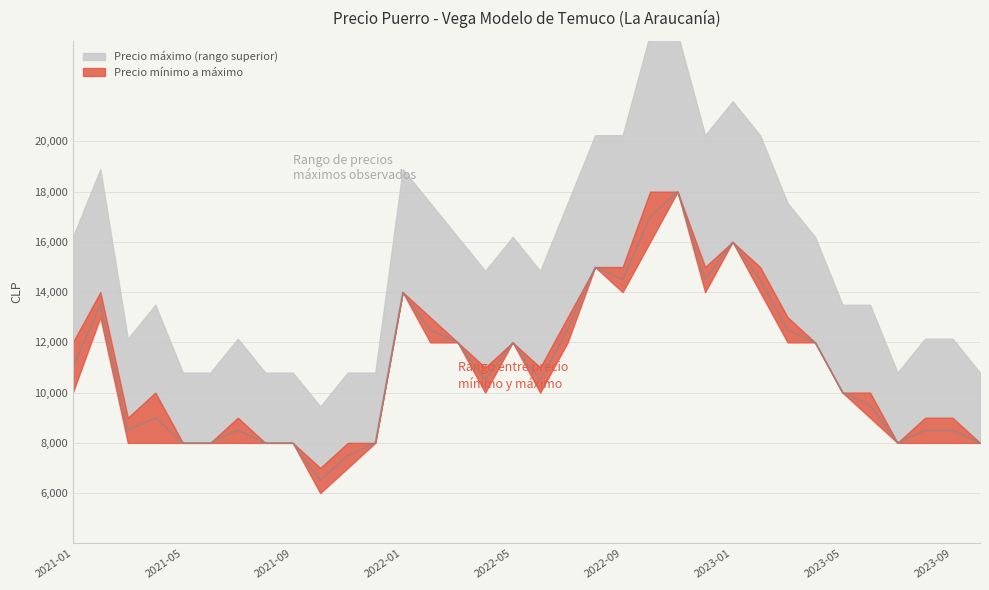

Reading right to left, transcribe all the data shown in this chart.

8000	8500	8500	8000	9500	10000	12000	12500	14500	16000	14500	18000	17000	14500	15000	12500	10500	12000	10500	12000	12500	14000	8000	7500	6500	8000	8000	8500	8000	8000	9000	8500	13500	11000